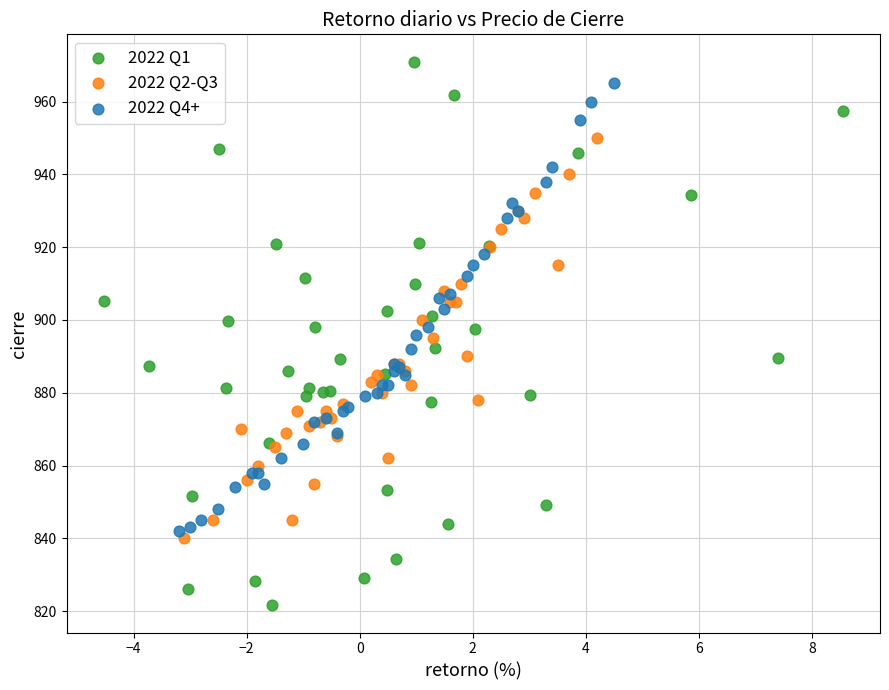

Which series has the widest spread of Y values?

2022 Q1